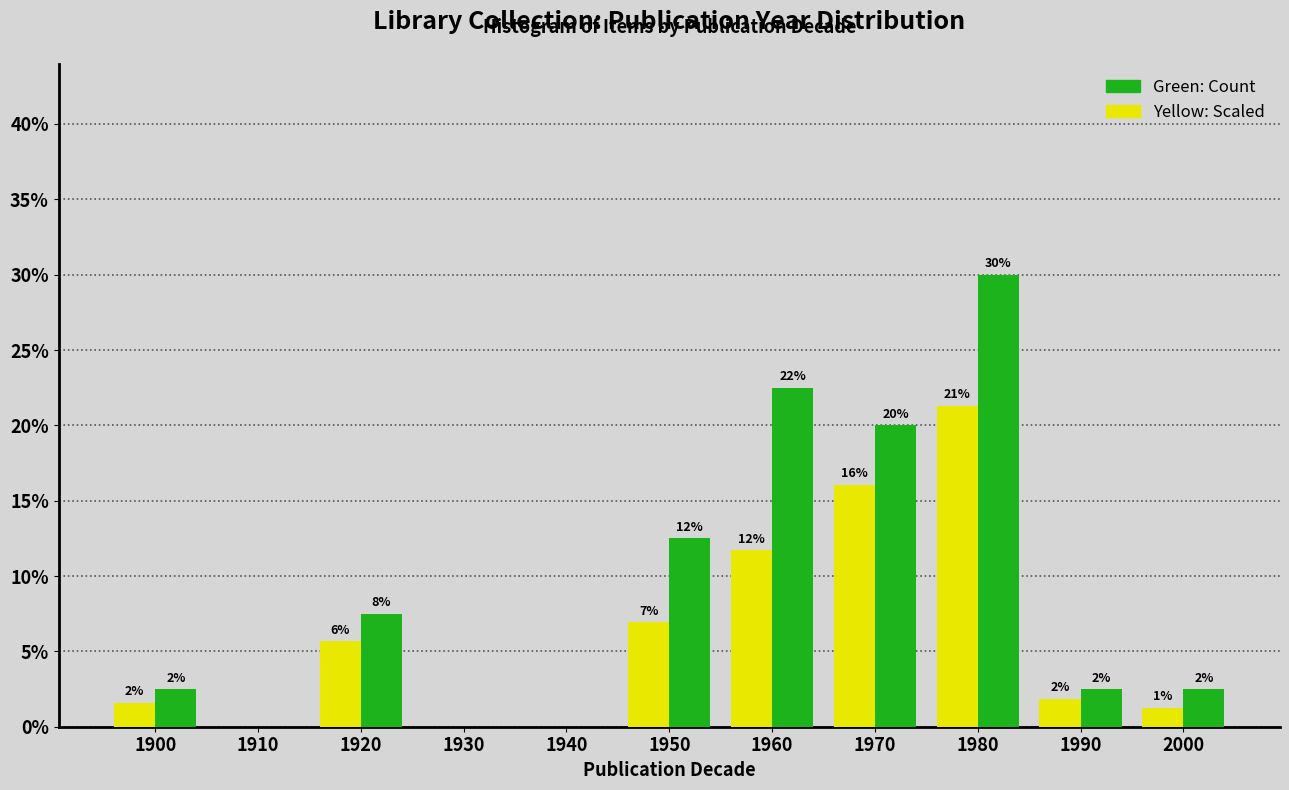

Does the chart contain stacked bars?

No